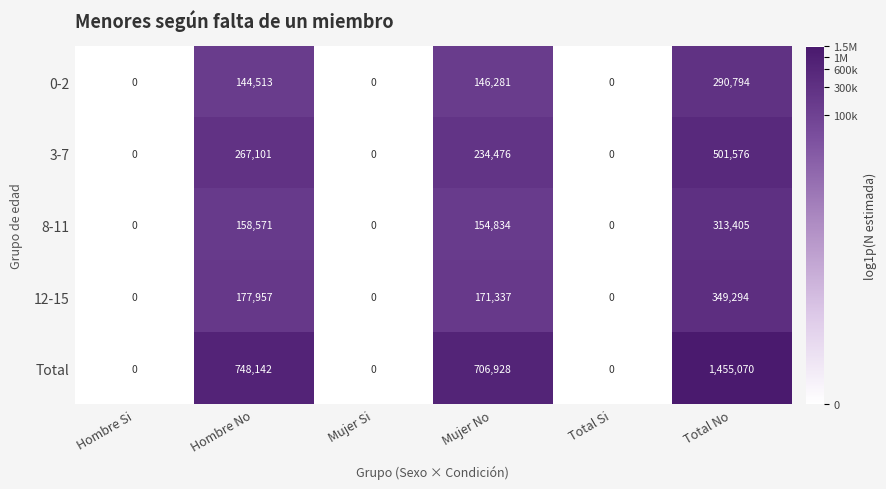

What is the difference between the second highest and second lowest values in the 12-15 series?

177957